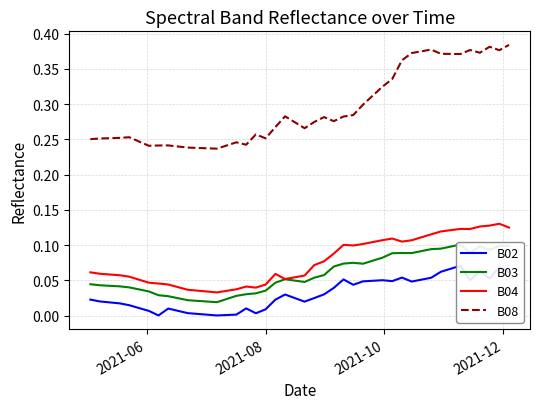

True or false: B08 and B04 intersect in this chart.

False